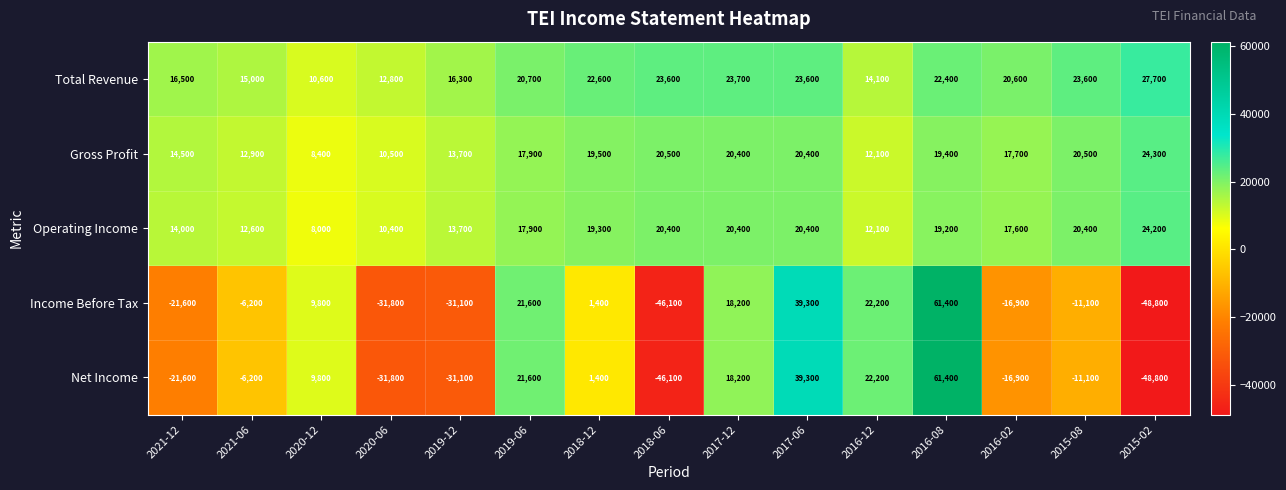

At how many categories does at least one series exceed 52394?

1